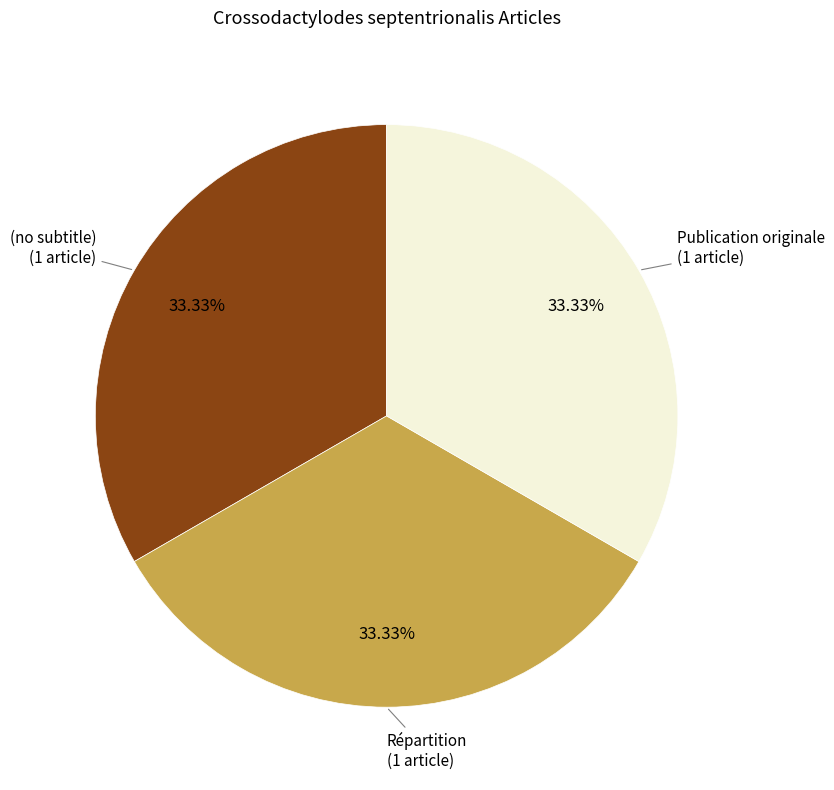

What is the total percentage of (no subtitle) and Publication originale?

66.7%